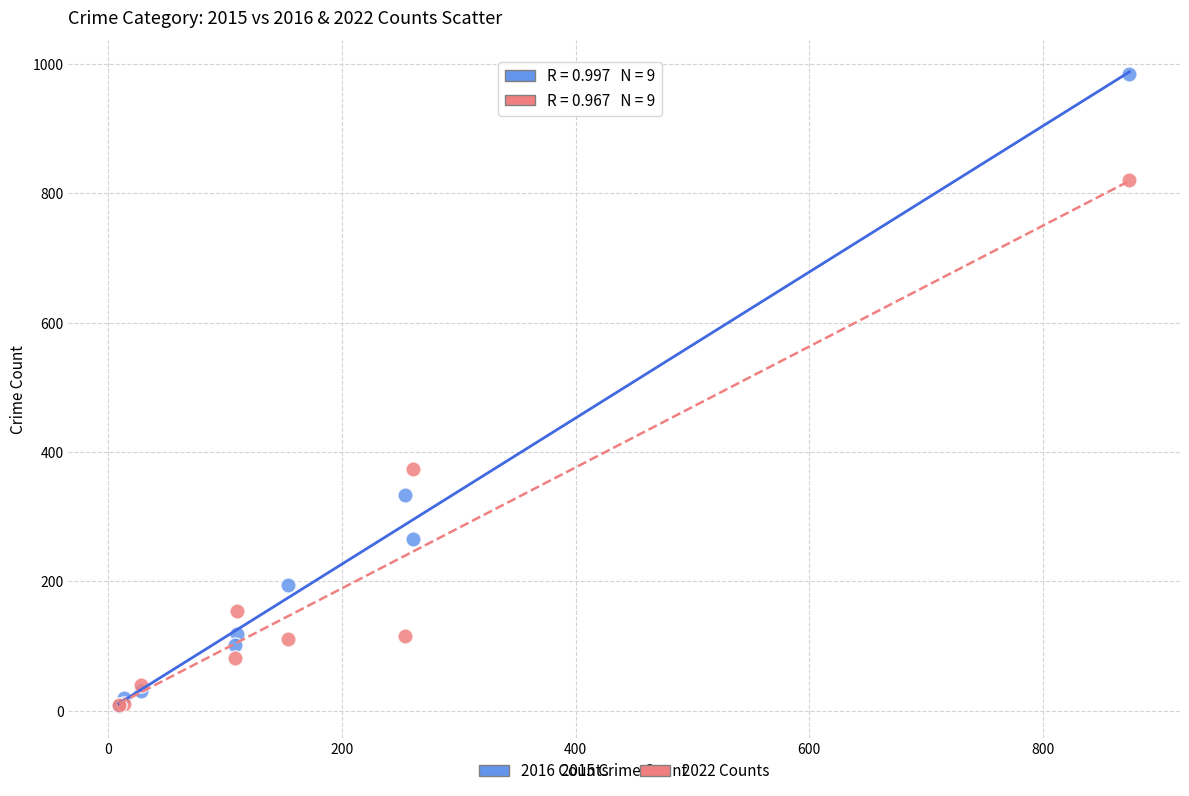

What are all the series names shown in the legend?

2016 Counts, 2022 Counts